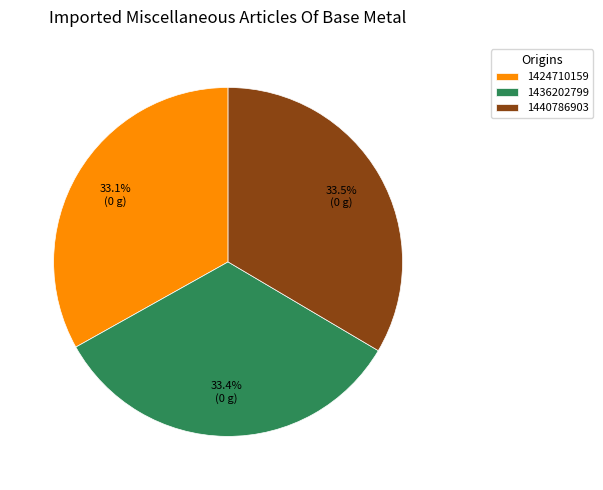

To the nearest percent, what portion does 1436202799 represent?

33%